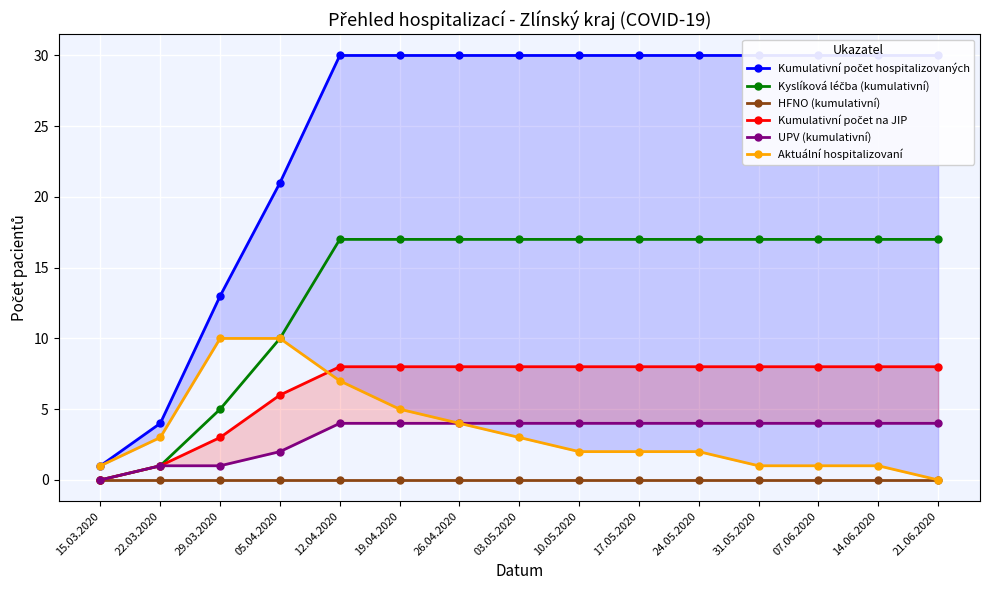

Which has a higher value, 19.04.2020 or 07.06.2020?

19.04.2020